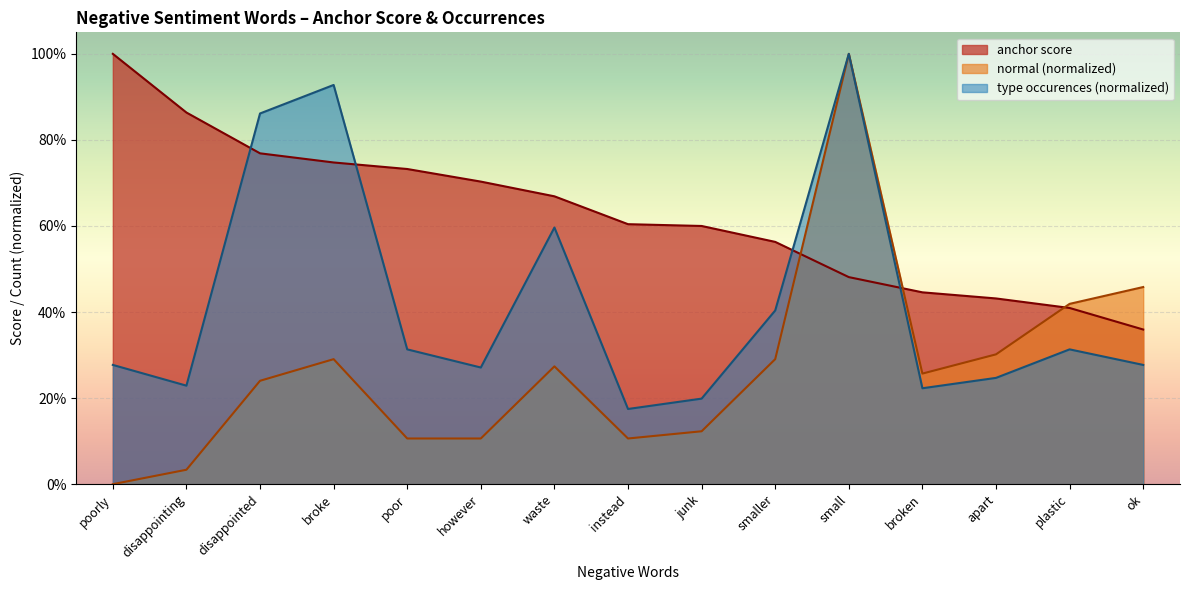

Reading left to right, list all the values displayed in this chart.

anchor score: poorly=1.0	disappointing=0.9	disappointed=0.8	broke=0.7	poor=0.7	however=0.7	waste=0.7	instead=0.6	junk=0.6	smaller=0.6	small=0.5	broken=0.4	apart=0.4	plastic=0.4	ok=0.4
normal (neg): poorly=0.0	disappointing=0.0	disappointed=0.2	broke=0.3	poor=0.1	however=0.1	waste=0.3	instead=0.1	junk=0.1	smaller=0.3	small=1.0	broken=0.3	apart=0.3	plastic=0.4	ok=0.5
type occurences: poorly=0.3	disappointing=0.2	disappointed=0.9	broke=0.9	poor=0.3	however=0.3	waste=0.6	instead=0.2	junk=0.2	smaller=0.4	small=1.0	broken=0.2	apart=0.2	plastic=0.3	ok=0.3